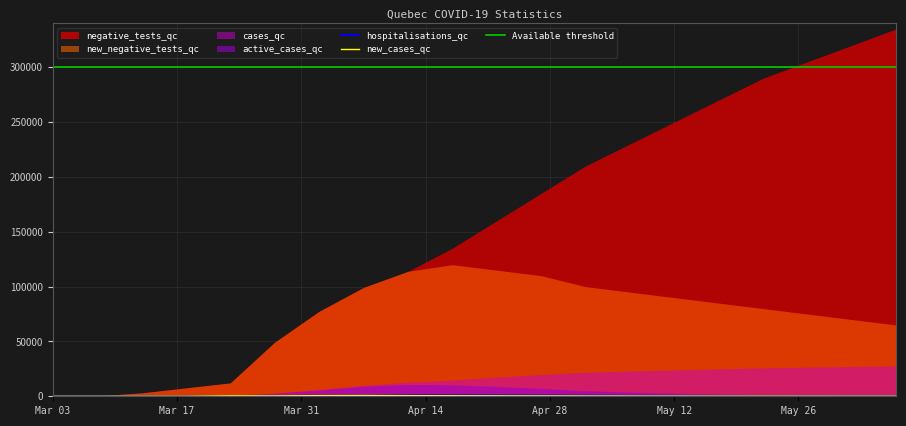

What value does the new_negative_tests_qc series have at 2020-03-28?

49364